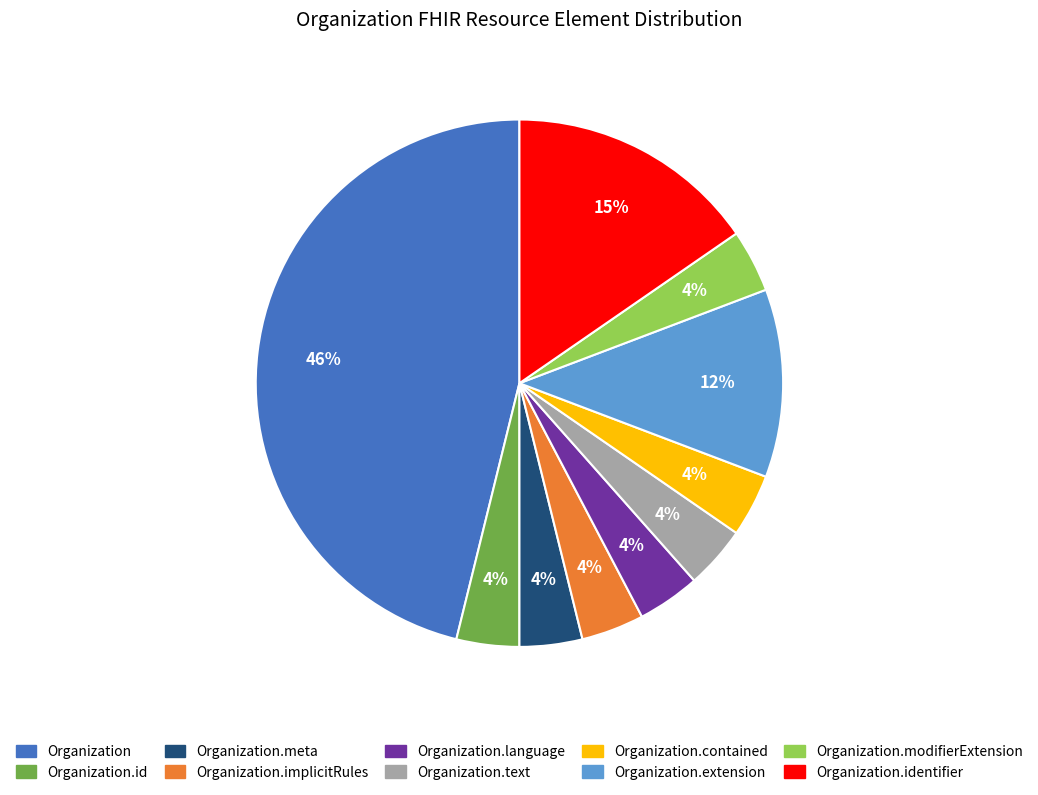

To the nearest percent, what percentage of the pie is Organization.contained?

4%